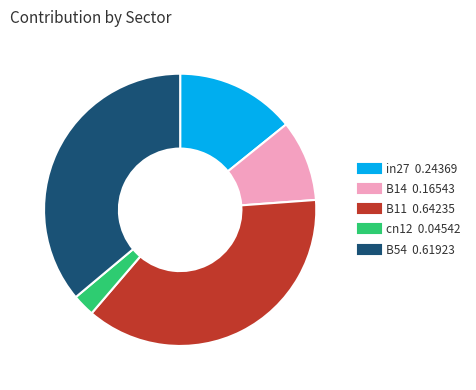

Rank the categories by value from lowest to highest.

cn12, B14, in27, B54, B11